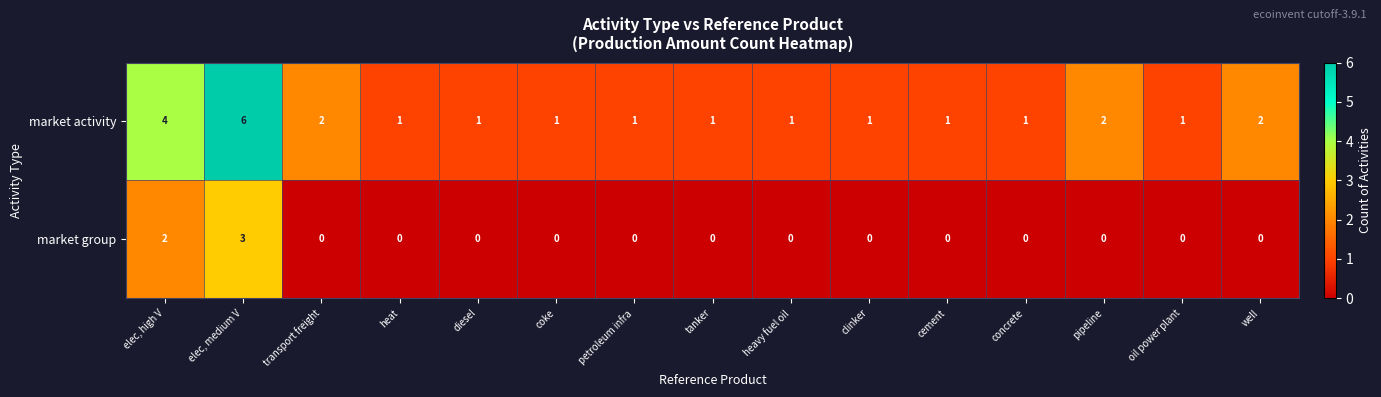

What is the sum of all market group values?

5